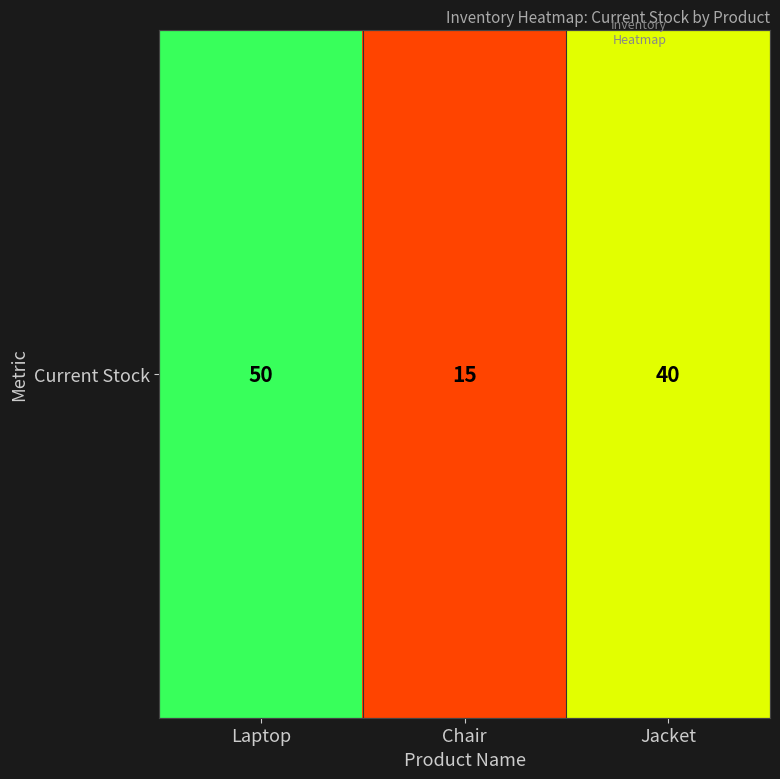

What is the minimum value shown in the chart?

15